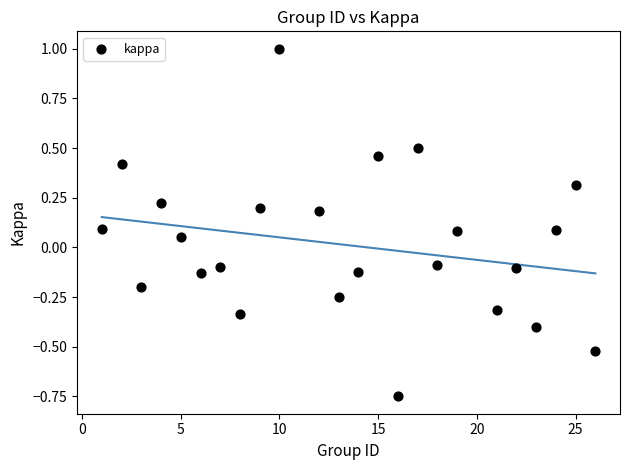

What is the range of X values (max minus min)?

25.0